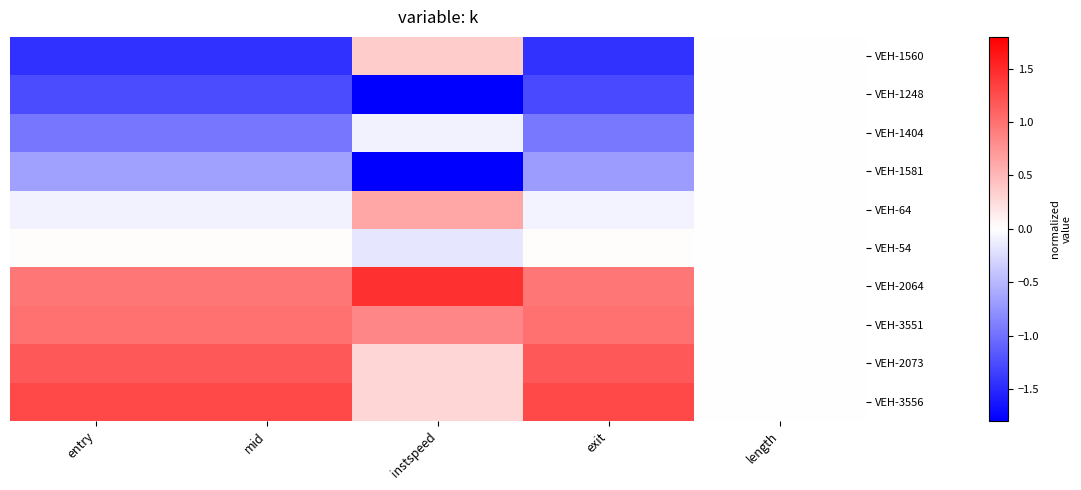

Count the number of data series in this chart.

10